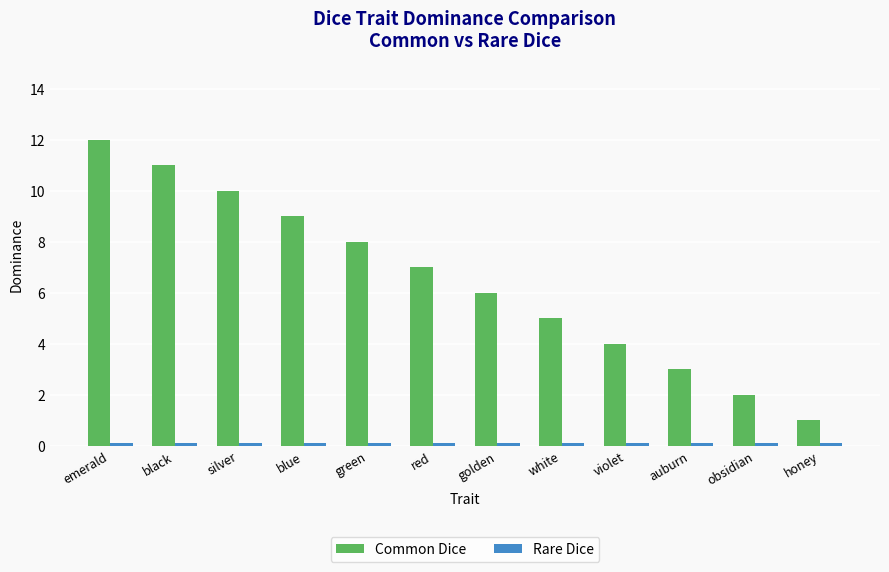

List the labels in order of Common Dice value, smallest first.

honey, obsidian, auburn, violet, white, golden, red, green, blue, silver, black, emerald